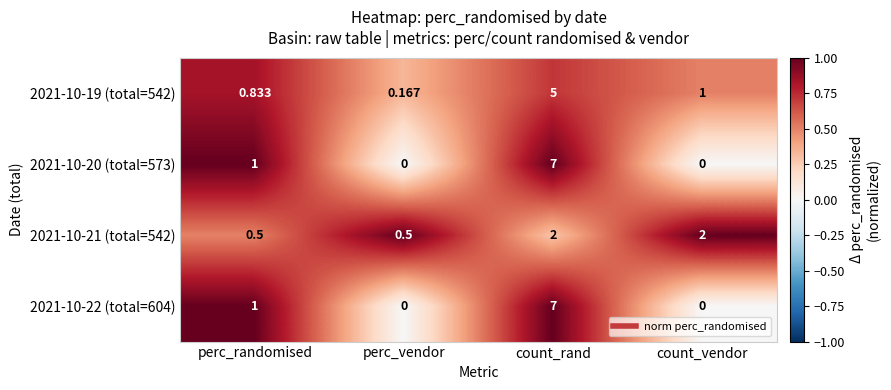

At which category is the sum across all series the highest?

count_rand